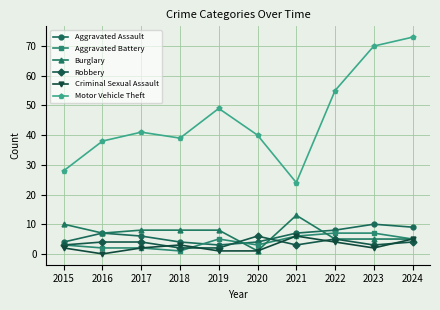

Reading left to right, what are all the values shown in this chart?

Aggravated Assault: 2015=4	2016=7	2017=6	2018=4	2019=3	2020=4	2021=7	2022=8	2023=10	2024=9
Aggravated Battery: 2015=3	2016=2	2017=2	2018=1	2019=5	2020=3	2021=6	2022=7	2023=7	2024=5
Burglary: 2015=10	2016=7	2017=8	2018=8	2019=8	2020=1	2021=13	2022=5	2023=5	2024=5
Robbery: 2015=3	2016=4	2017=4	2018=2	2019=2	2020=6	2021=3	2022=5	2023=3	2024=4
Criminal Sexual Assault: 2015=2	2016=0	2017=2	2018=3	2019=1	2020=1	2021=6	2022=4	2023=2	2024=5
Motor Vehicle Theft: 2015=28	2016=38	2017=41	2018=39	2019=49	2020=40	2021=24	2022=55	2023=70	2024=73